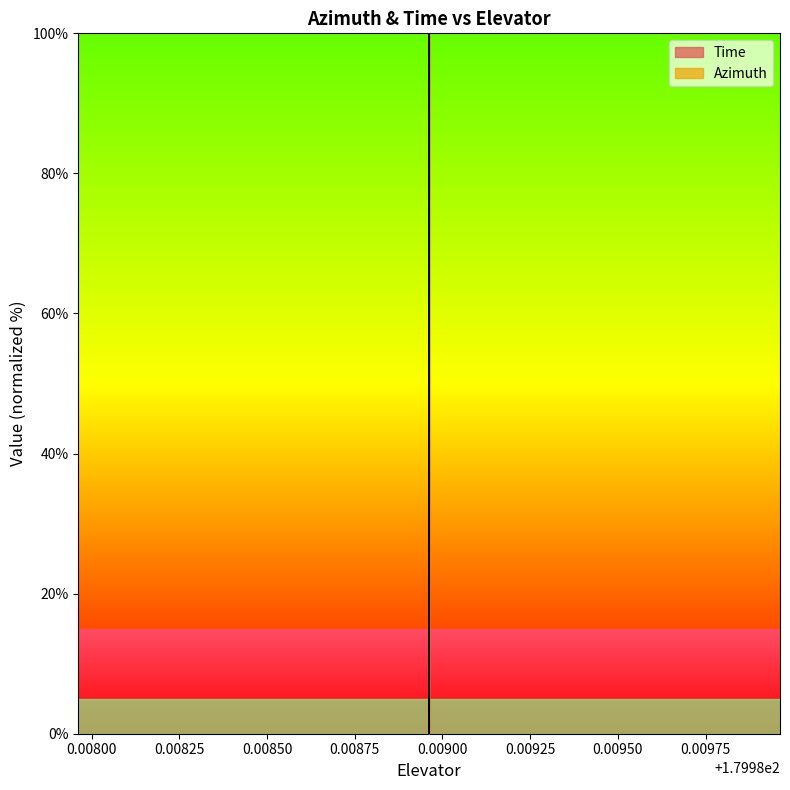

Is it true that Azimuth equals 9.5 at 179.988962?

False